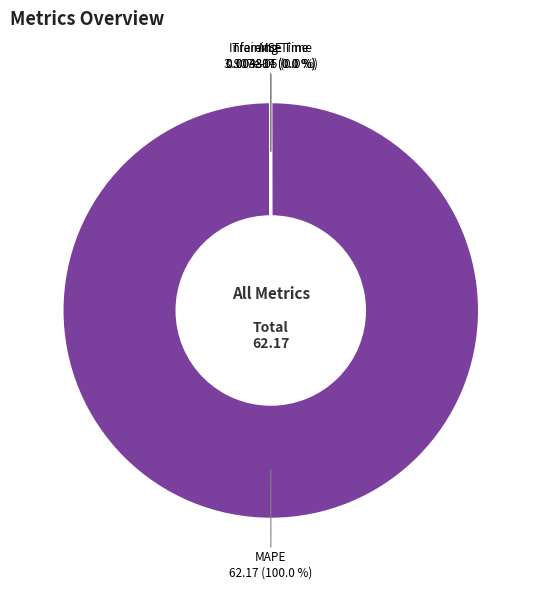

Is there any slice that represents more than half of the pie?

Yes